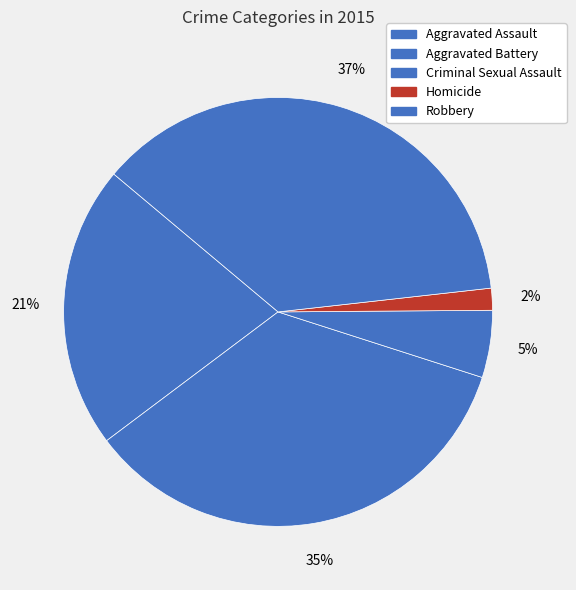

Count the number of slices in the pie.

5